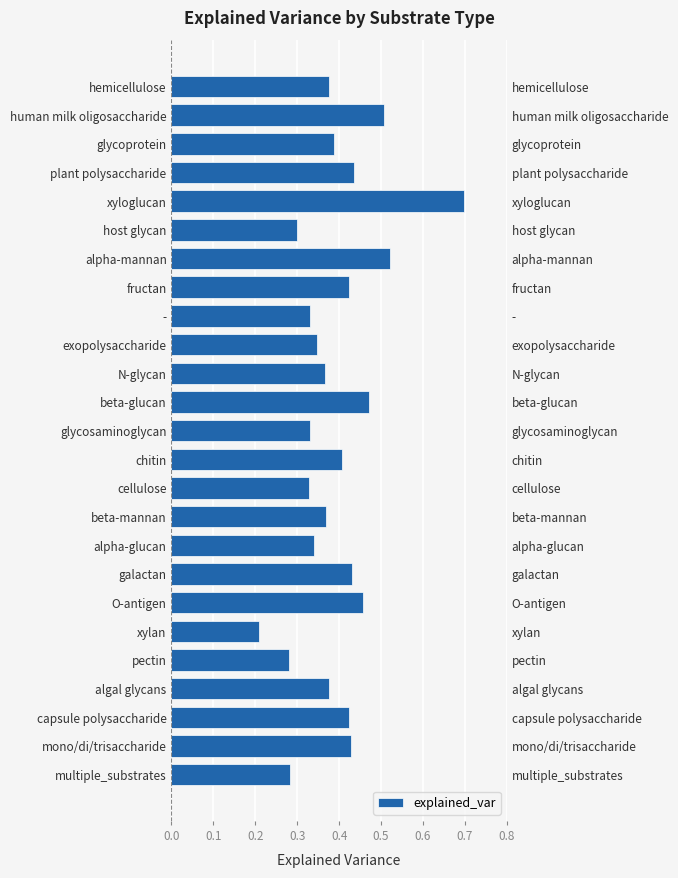

The value at cellulose is 0.3. True or false?

True